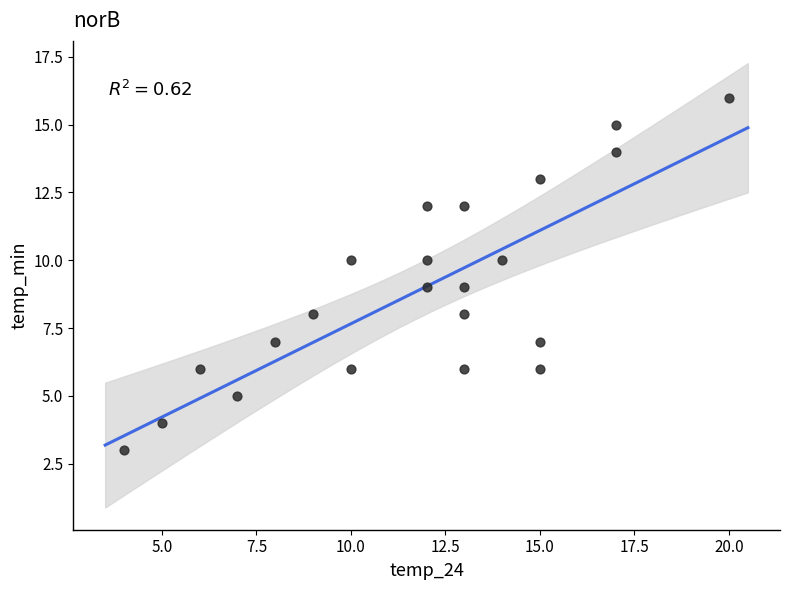

What is the range of Y values (max minus min)?

13